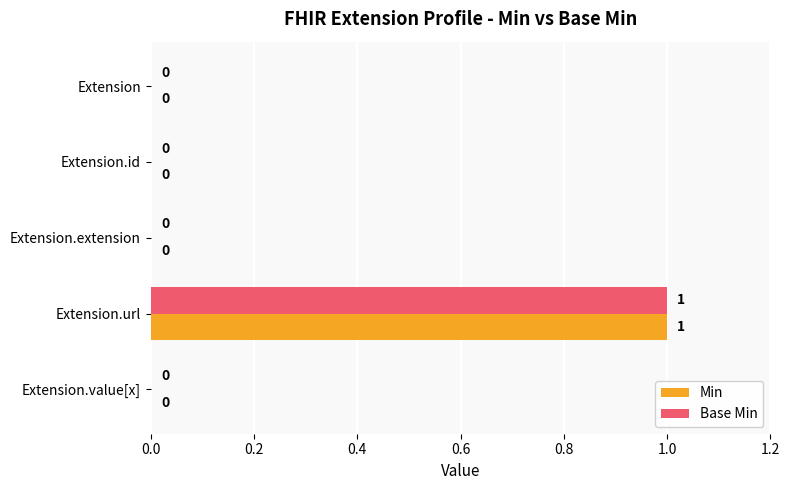

At which category is the sum across all series the highest?

Extension.url